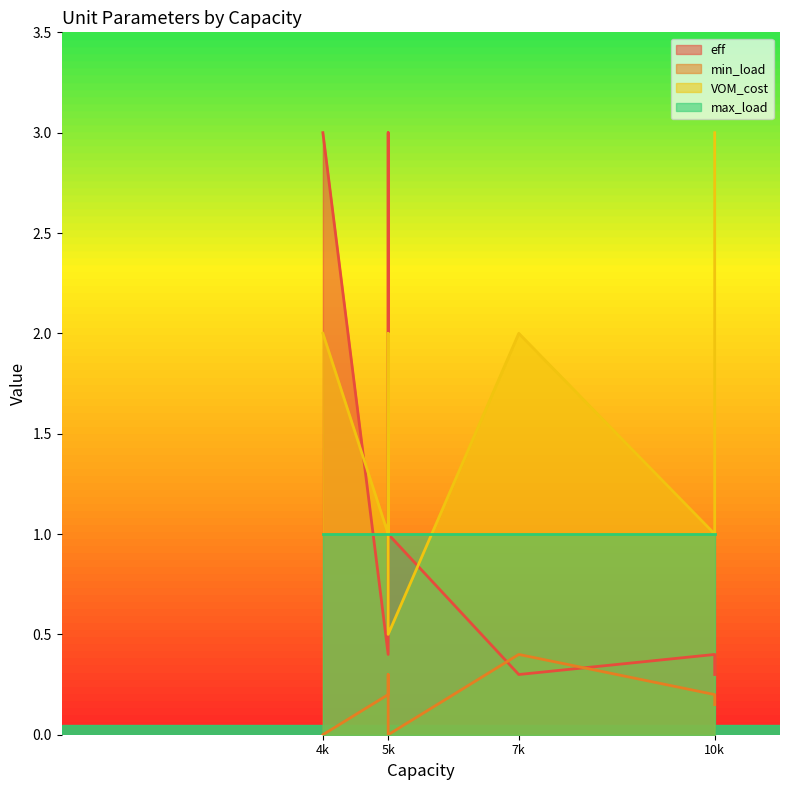

In VOM_cost, how many points are higher than both neighbors (excluding endpoints)?

1